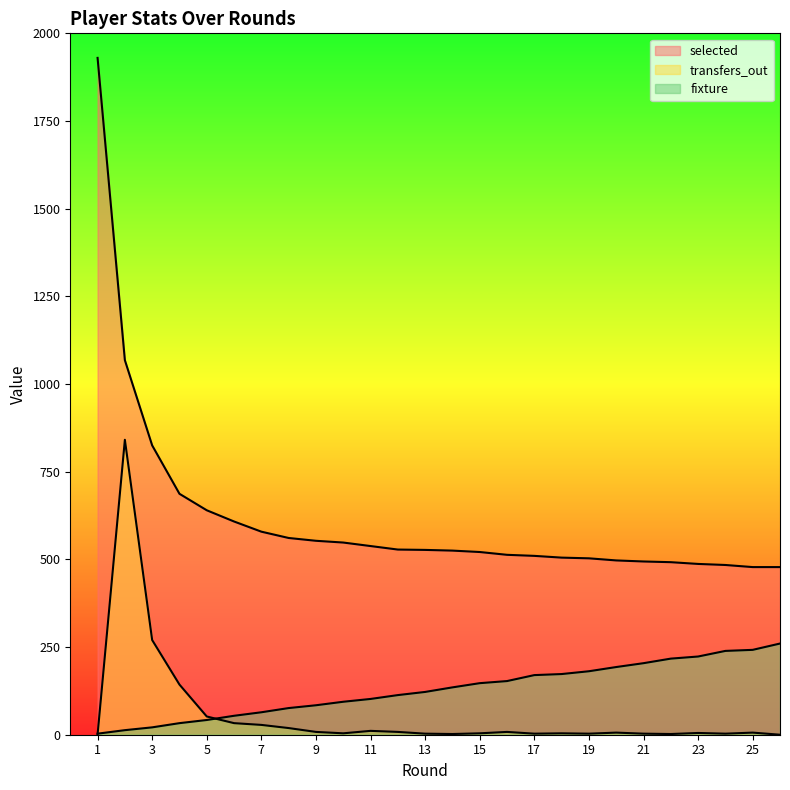

The fixture series shows 57 at 16. True or false?

False